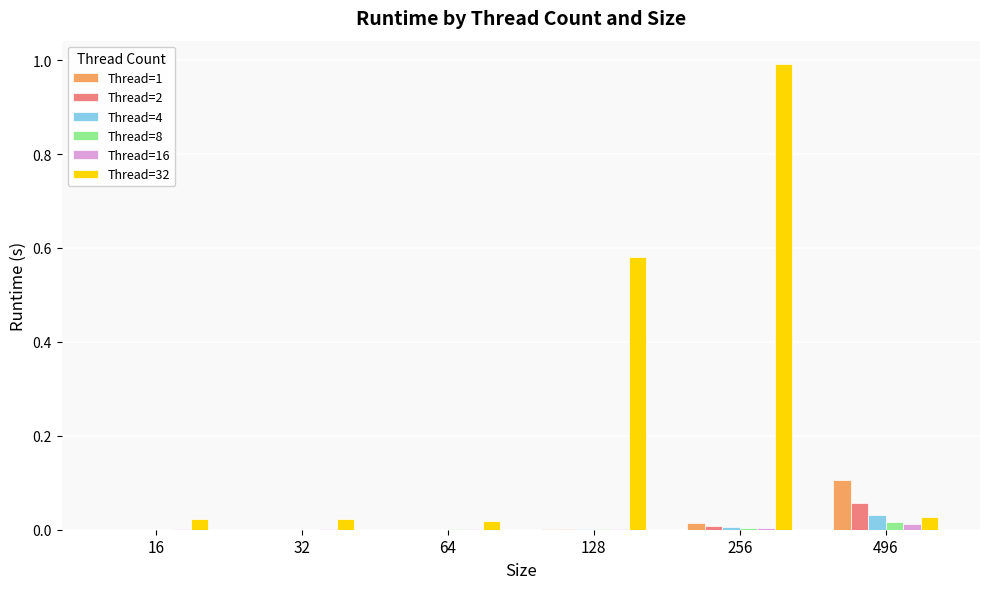

True or false: Thread=8 has a value of 0.0 at 16.

True